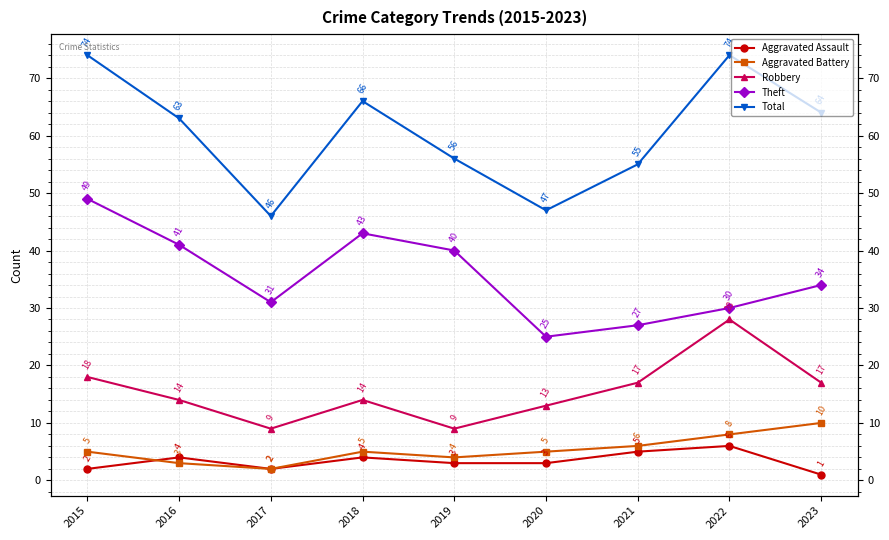

Does the chart have visible grid lines?

Yes